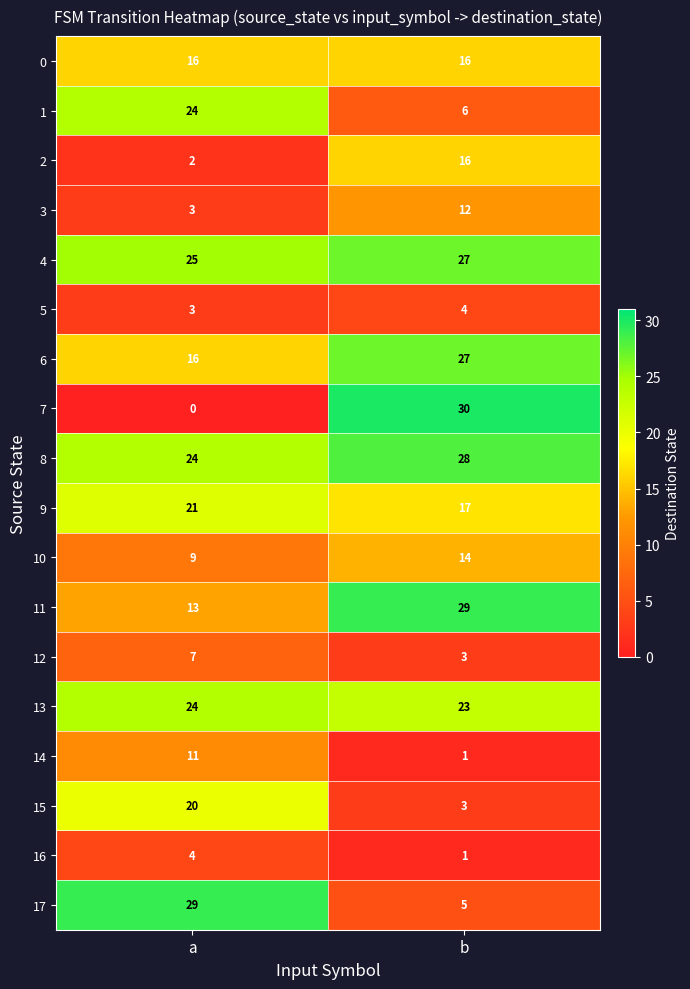

The value of 4 at b is 27. True or false?

True